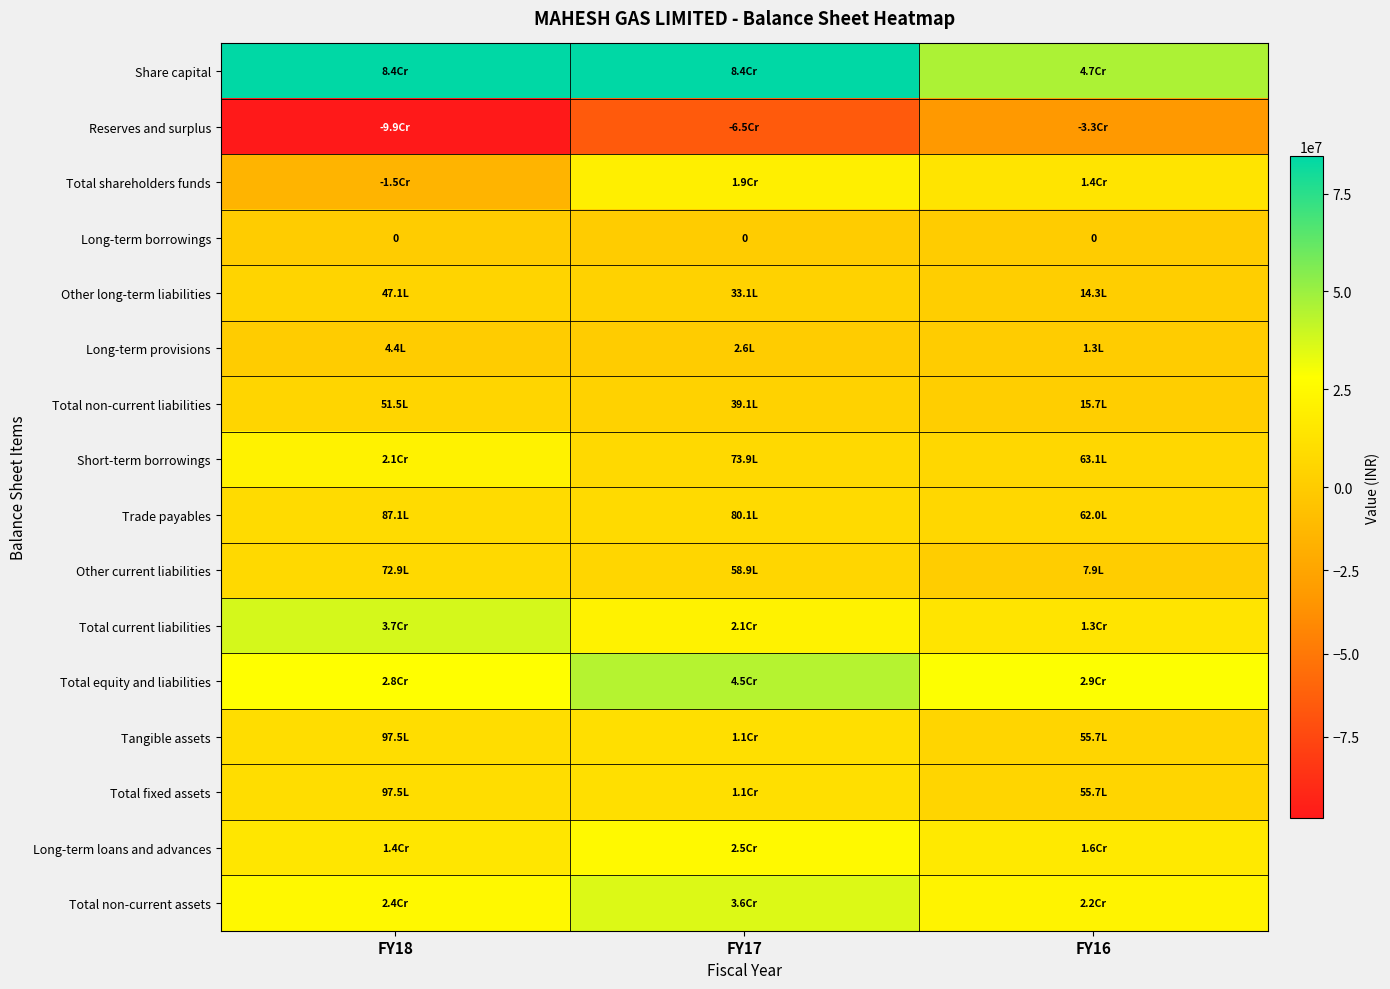

The value of Trade payables at FY18 is 3327752. True or false?

False